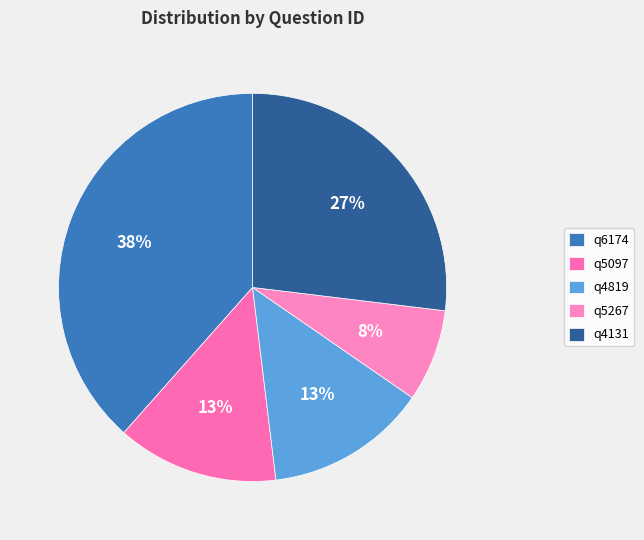

Which slice is the largest?

q6174